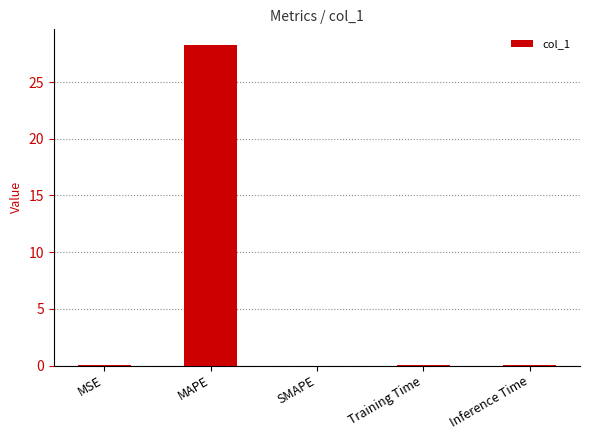

Does the chart contain stacked bars?

No